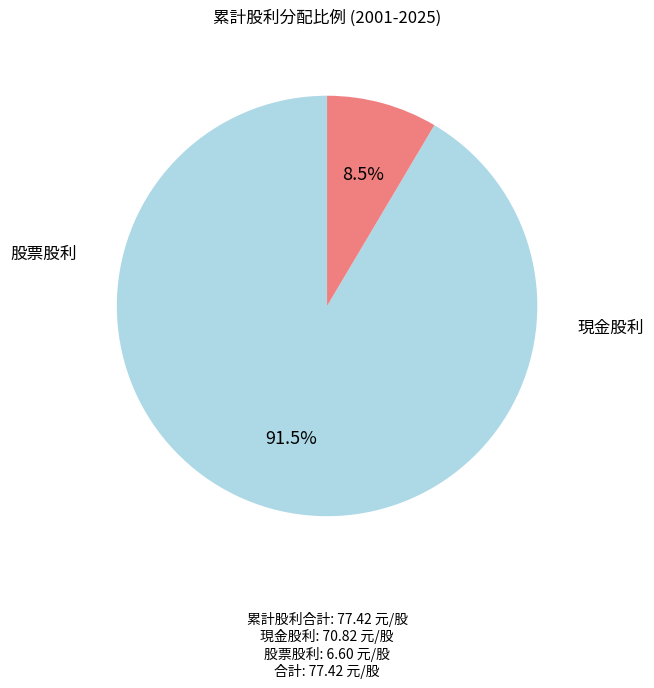

To the nearest percent, what is the average slice percentage?

50%